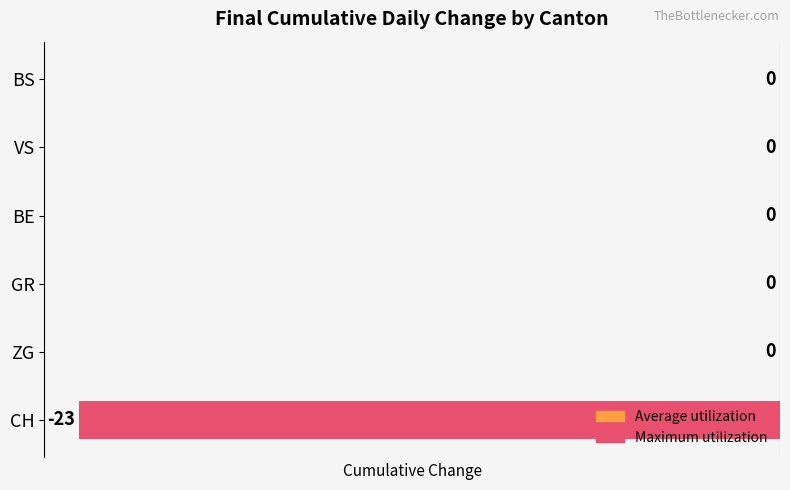

Are the bars horizontal?

Yes